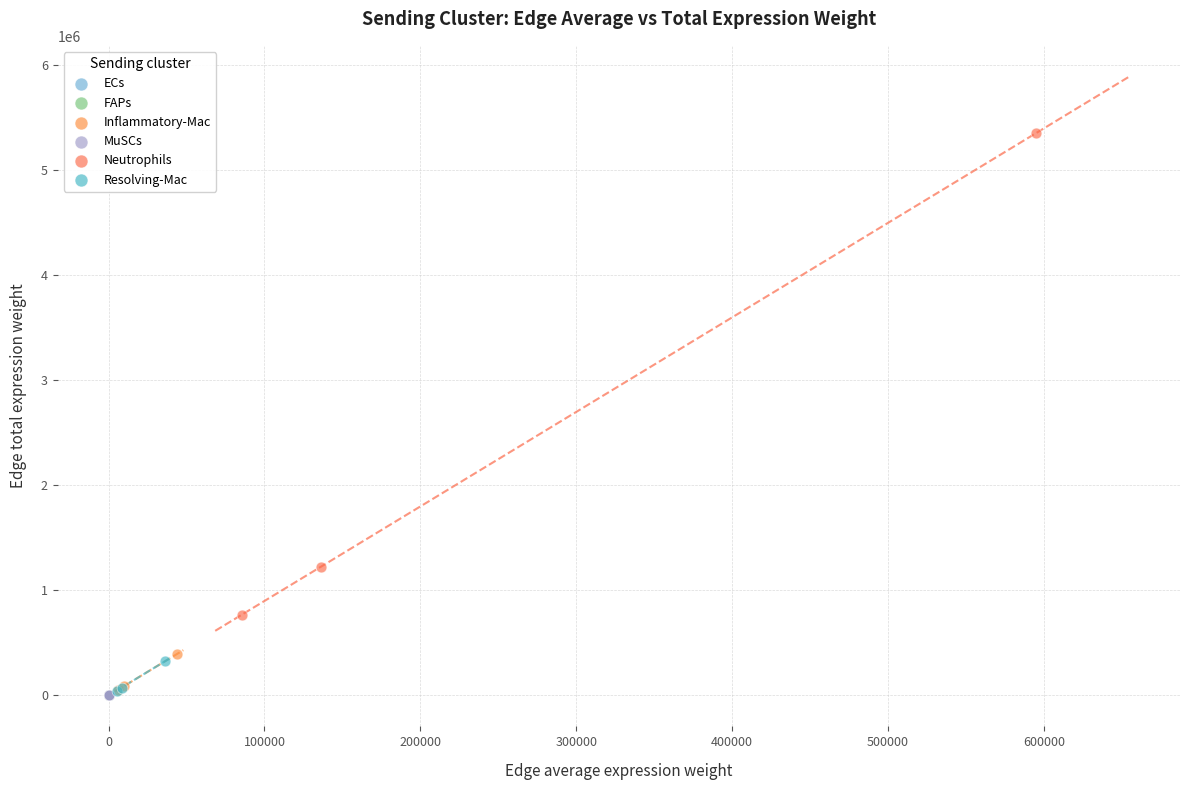

What are all the series names shown in the legend?

ECs, FAPs, Inflammatory-Mac, MuSCs, Neutrophils, Resolving-Mac